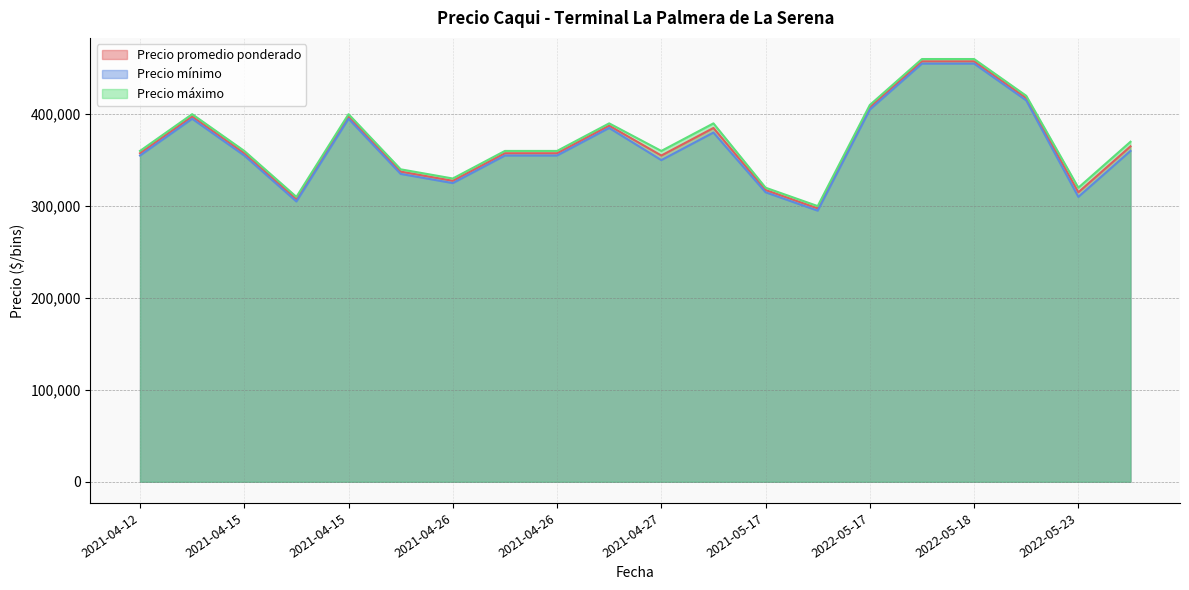

What are all the series names shown in the legend?

Precio promedio ponderado, Precio mínimo, Precio máximo